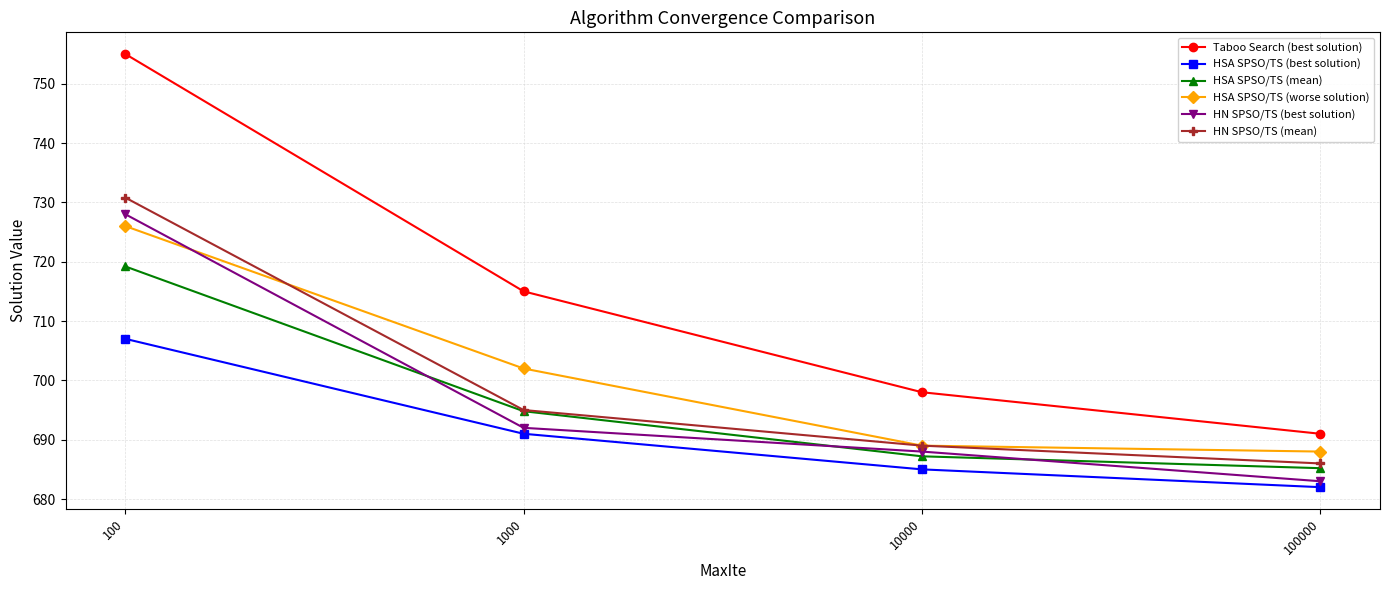

List the series in order of their peak value, lowest first.

HSA SPSO/TS (best solution), HSA SPSO/TS (mean), HSA SPSO/TS (worse solution), HN SPSO/TS (best solution), HN SPSO/TS (mean), Taboo Search (best solution)